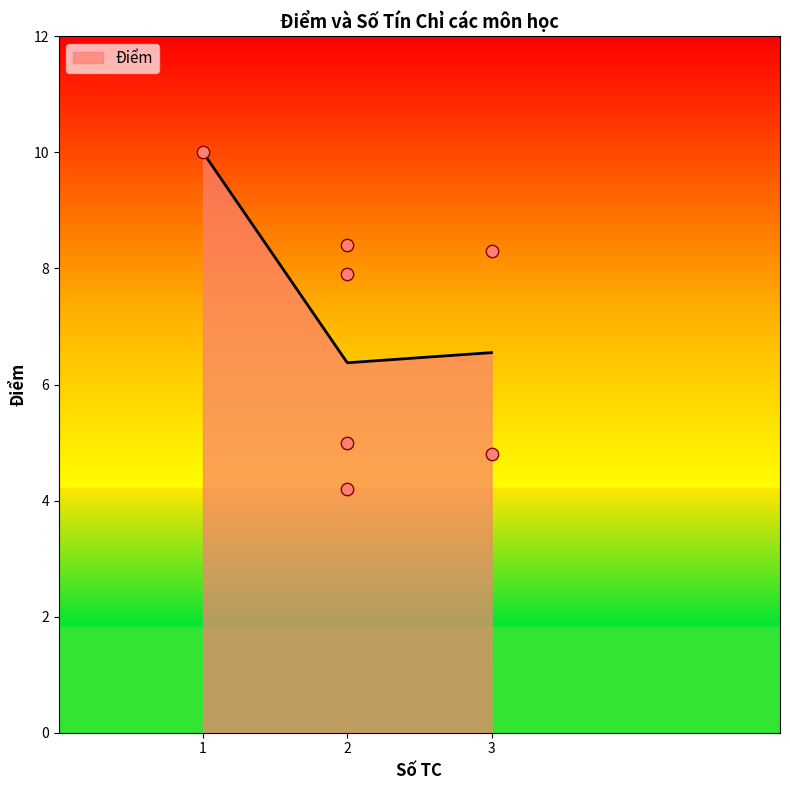

What is the lowest value of the Điểm series?

6.4